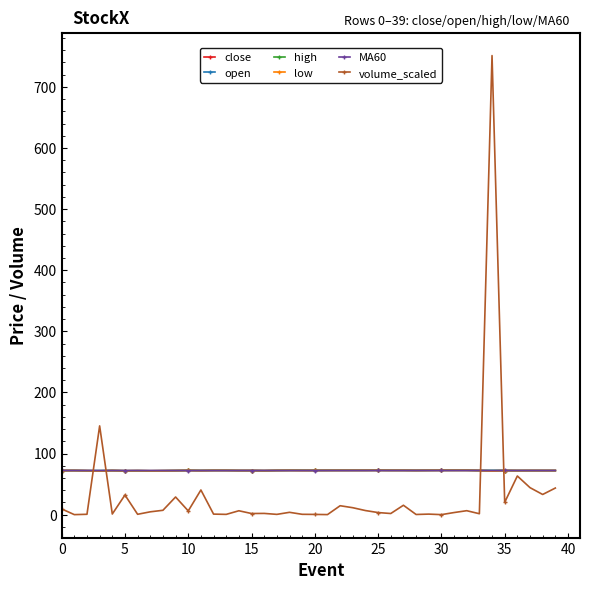

Which series has the largest range (max minus min)?

volume_scaled